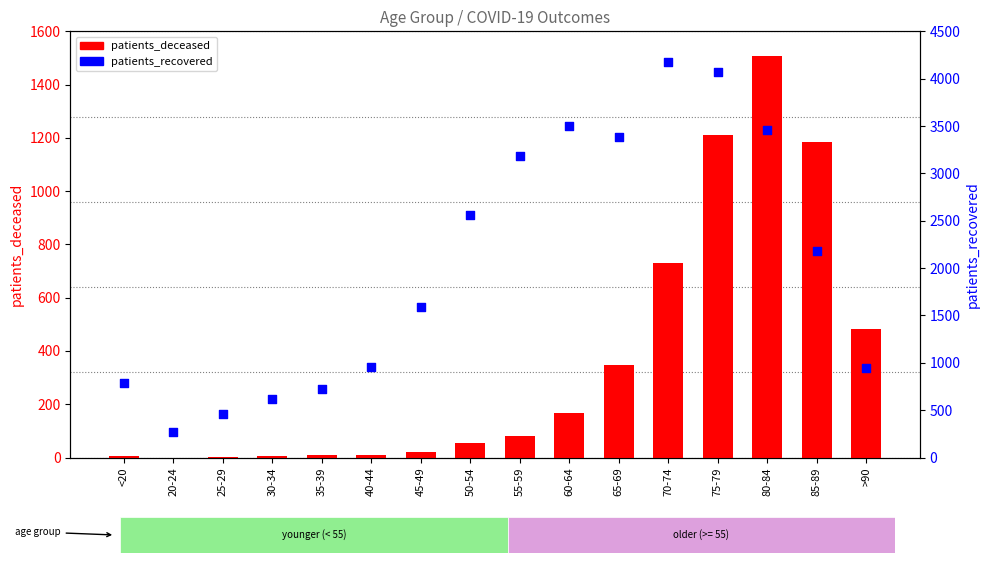

Is the value of patients_recovered at >90 greater than the value of patients_deceased at 20-24?

Yes